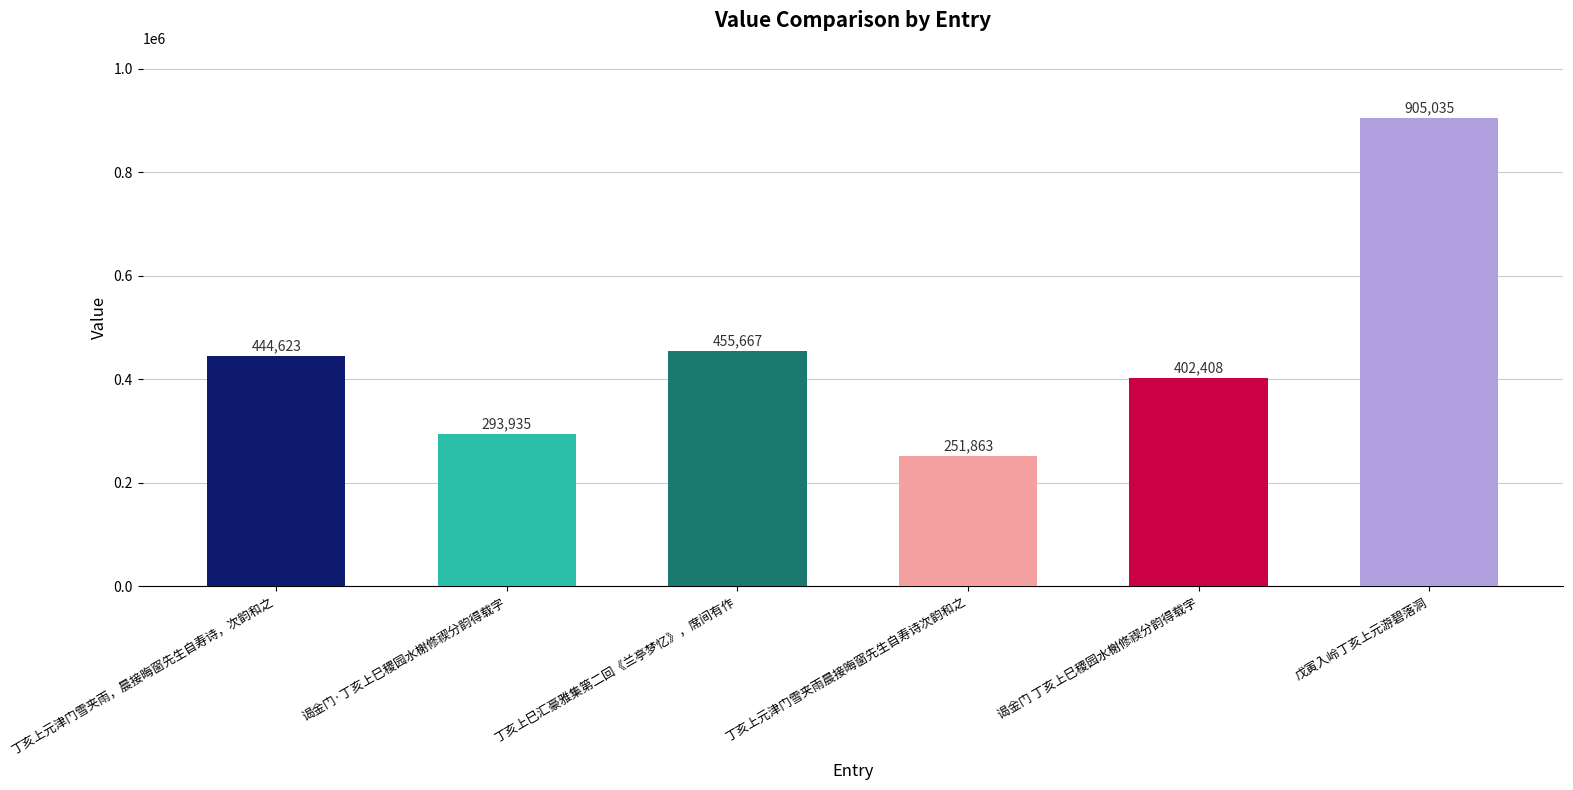

Reading left to right, what are all the values shown in this chart?

丁亥上元津门雪夹雨，晨接晦窗先生自寿诗，次韵和之=444623	谒金门·丁亥上巳稷园水榭修禊分韵得载字=293935	丁亥上巳汇豪雅集第二回《兰亭梦忆》，席间有作=455667	丁亥上元津门雪夹雨晨接晦窗先生自寿诗次韵和之=251863	谒金门 丁亥上巳稷园水榭修禊分韵得载字=402408	戊寅入岭丁亥上元游碧落洞=905035